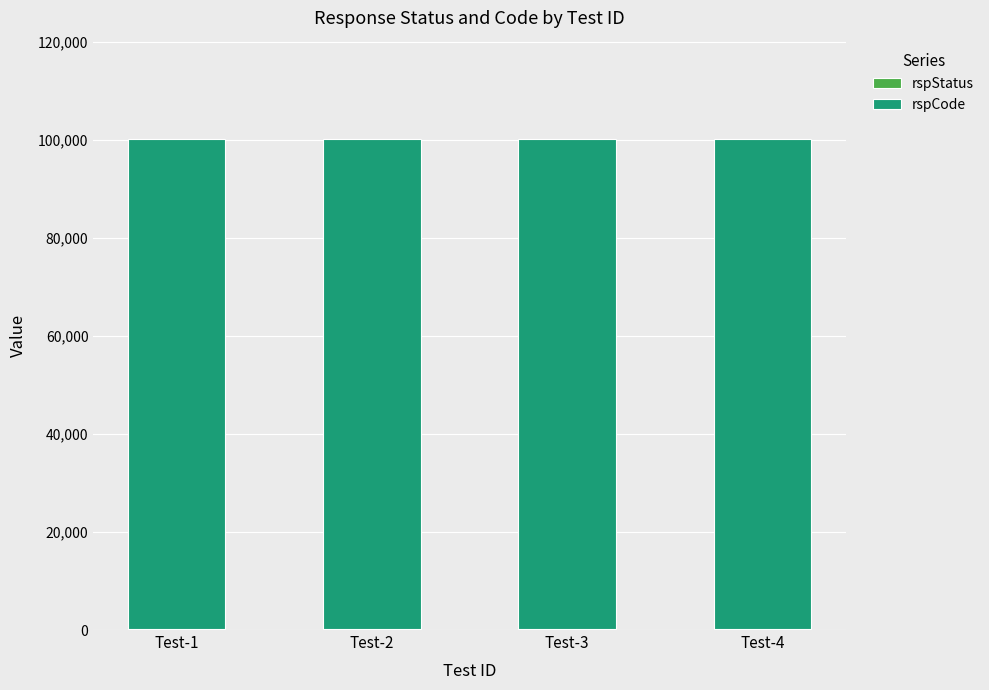

Does the chart contain stacked bars?

Yes